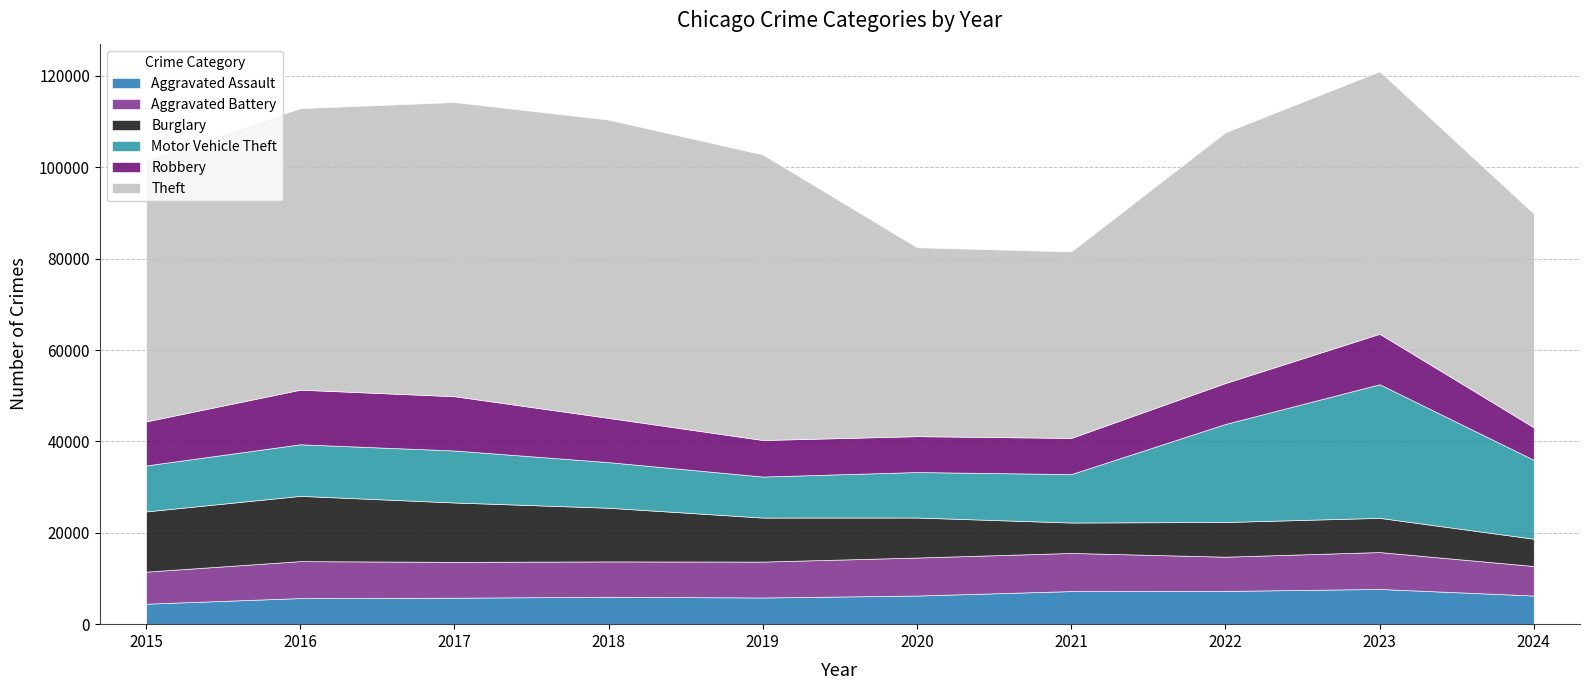

How many interior local valleys does the Aggravated Assault series have?

1